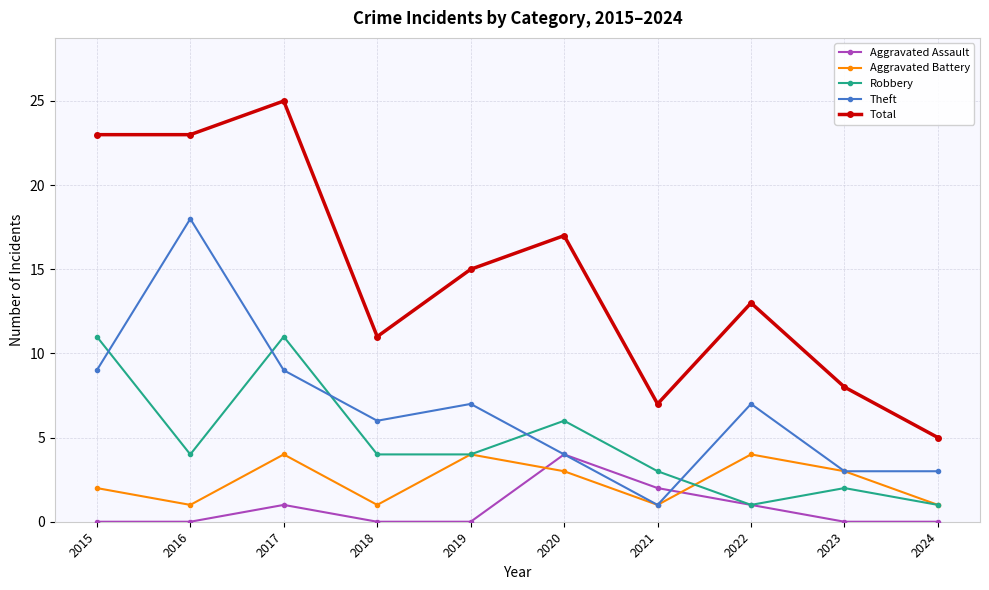

Reading left to right, extract all data points from this chart.

Aggravated Assault: 0	0	1	0	0	4	2	1	0	0
Aggravated Battery: 2	1	4	1	4	3	1	4	3	1
Robbery: 11	4	11	4	4	6	3	1	2	1
Theft: 9	18	9	6	7	4	1	7	3	3
Total: 23	23	25	11	15	17	7	13	8	5